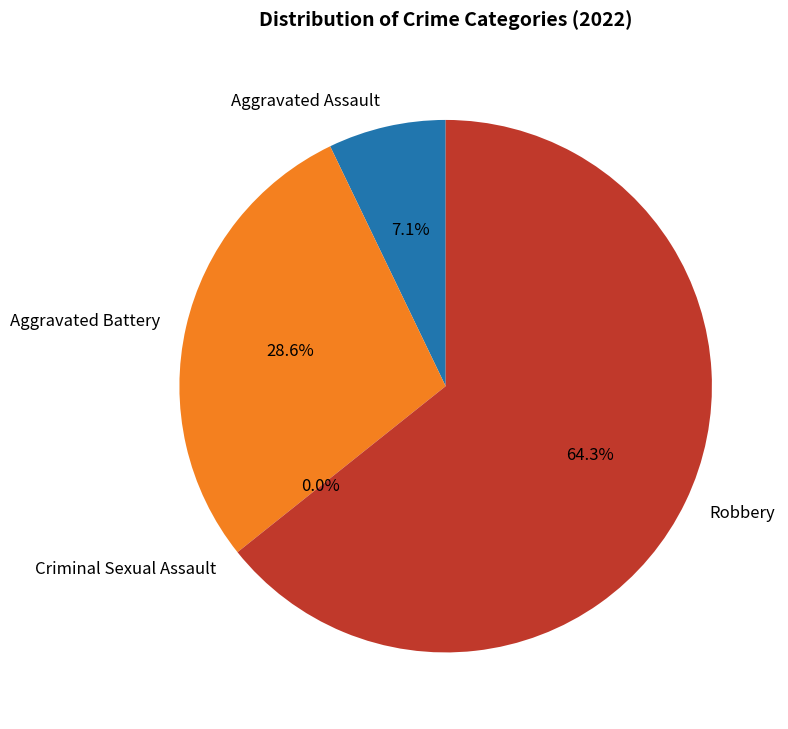

What is the majority slice?

Robbery